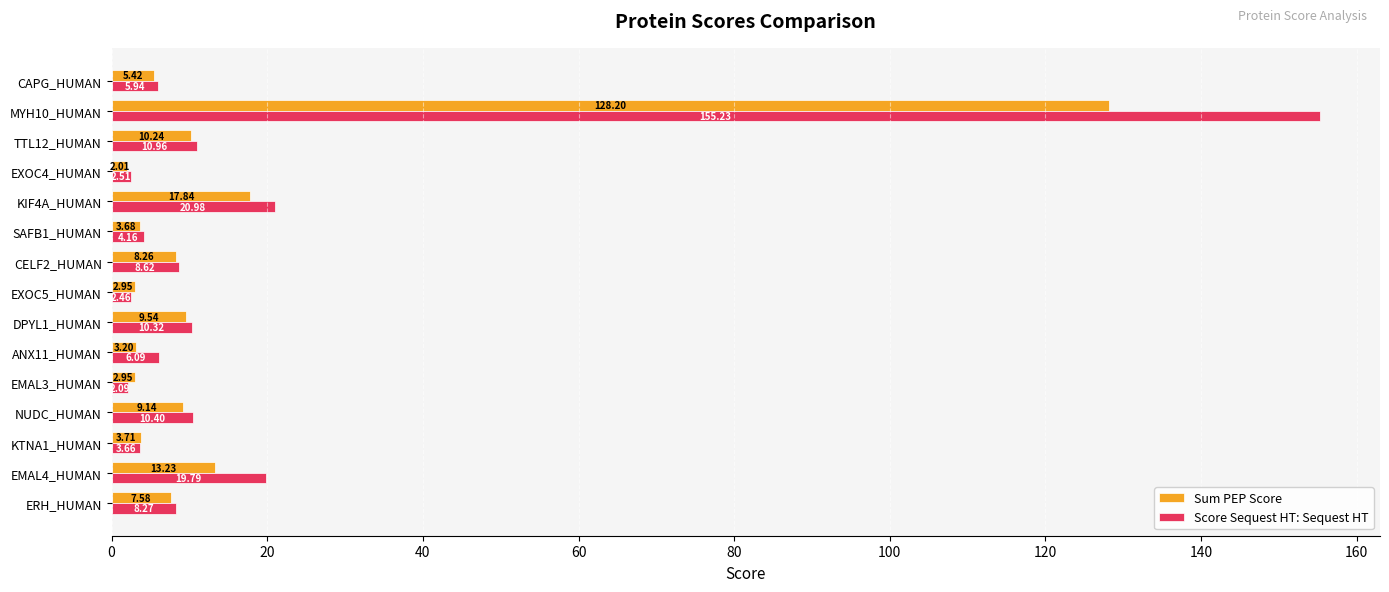

How many values in the Sum PEP Score series are below 7?

7